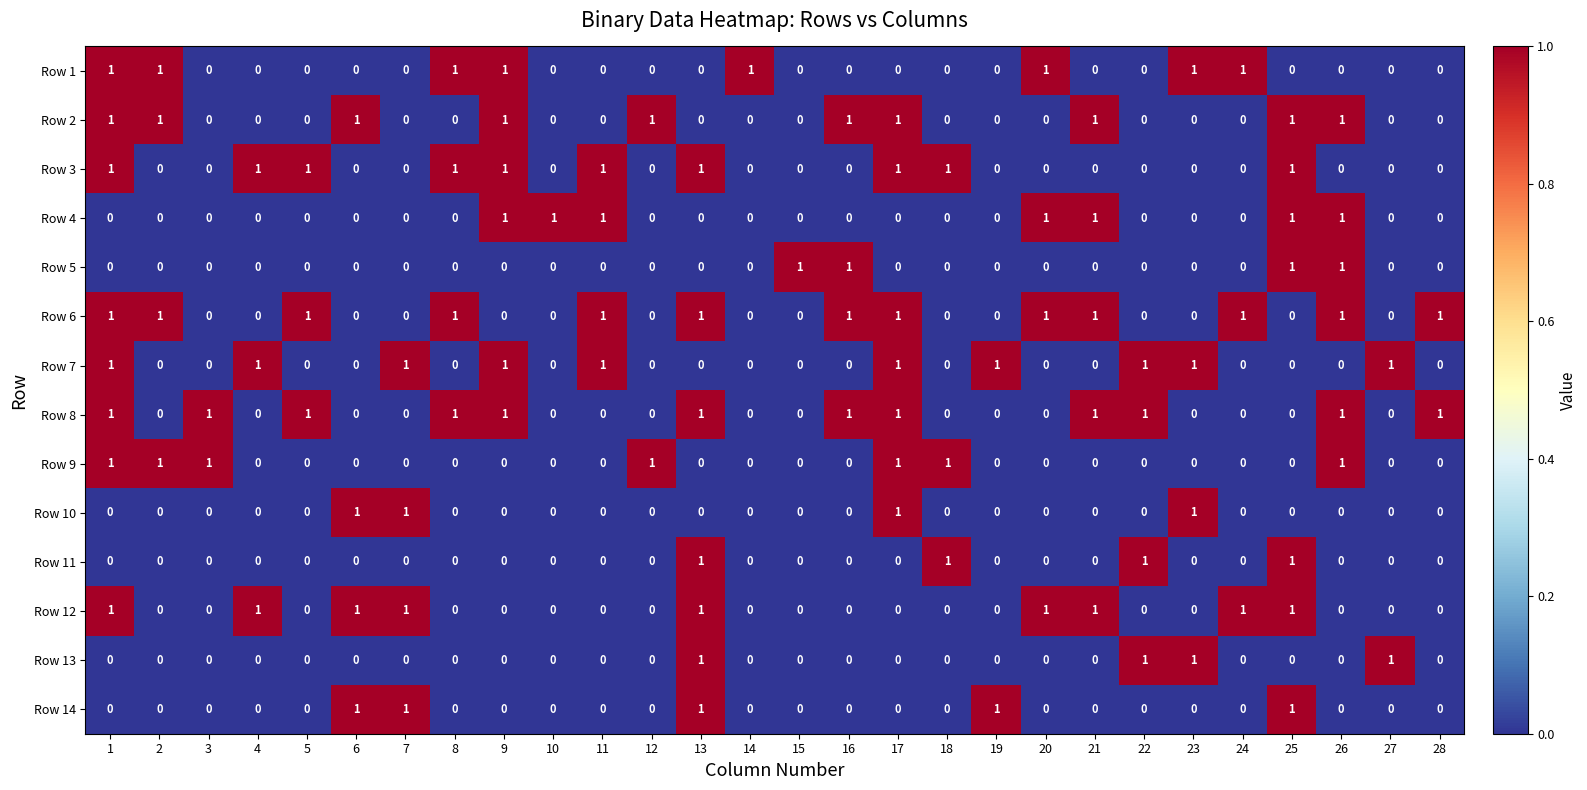

How many Row 5 values are between 0 and 1?

28